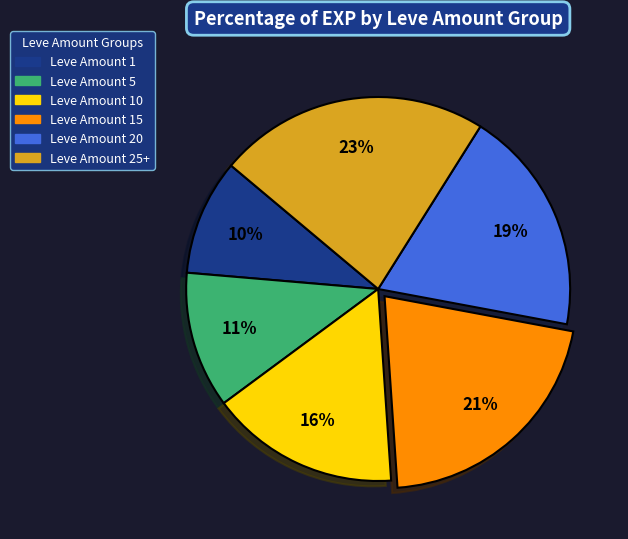

Rank the categories by value from highest to lowest.

Leve Amount 25+, Leve Amount 15, Leve Amount 20, Leve Amount 10, Leve Amount 5, Leve Amount 1